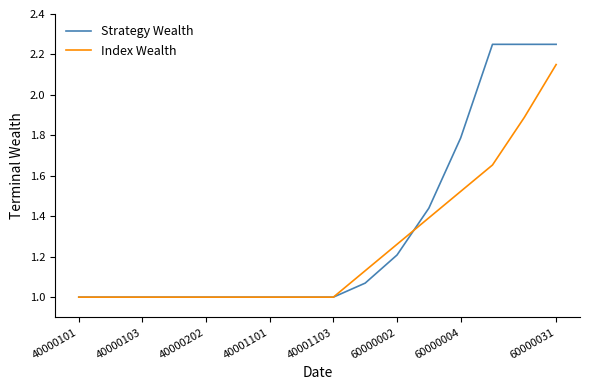

Which series has the largest total across all categories?

Strategy Wealth